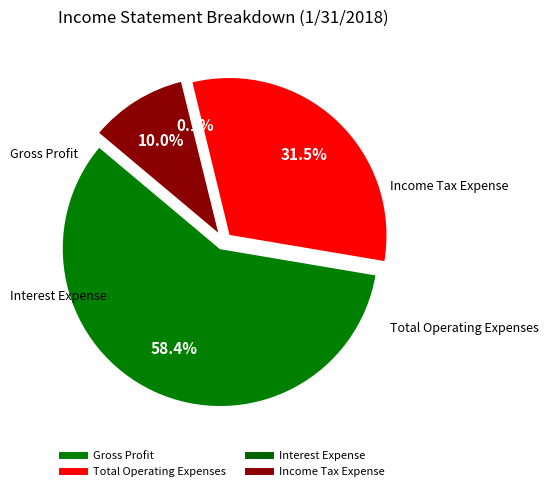

Which category has the smallest portion of the pie?

Interest Expense